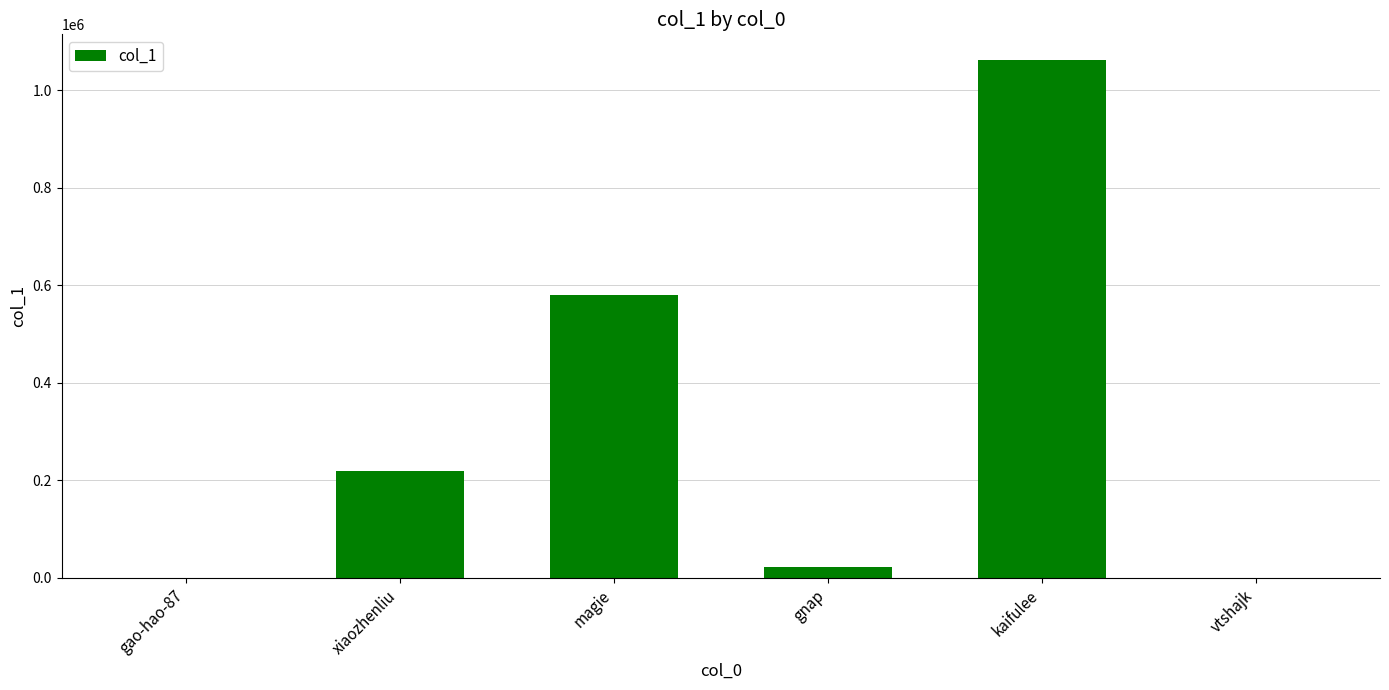

What is the greatest value displayed?

1062036